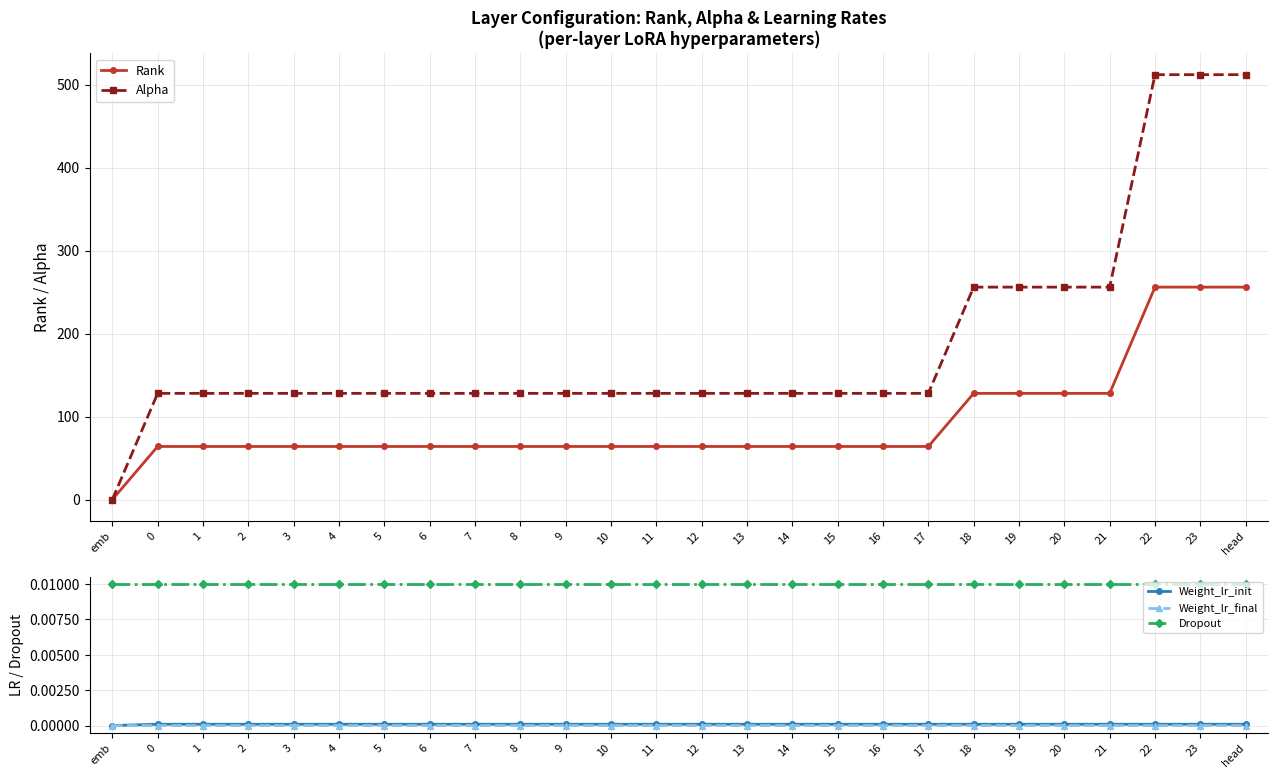

How many times do Rank and Dropout cross each other?

1